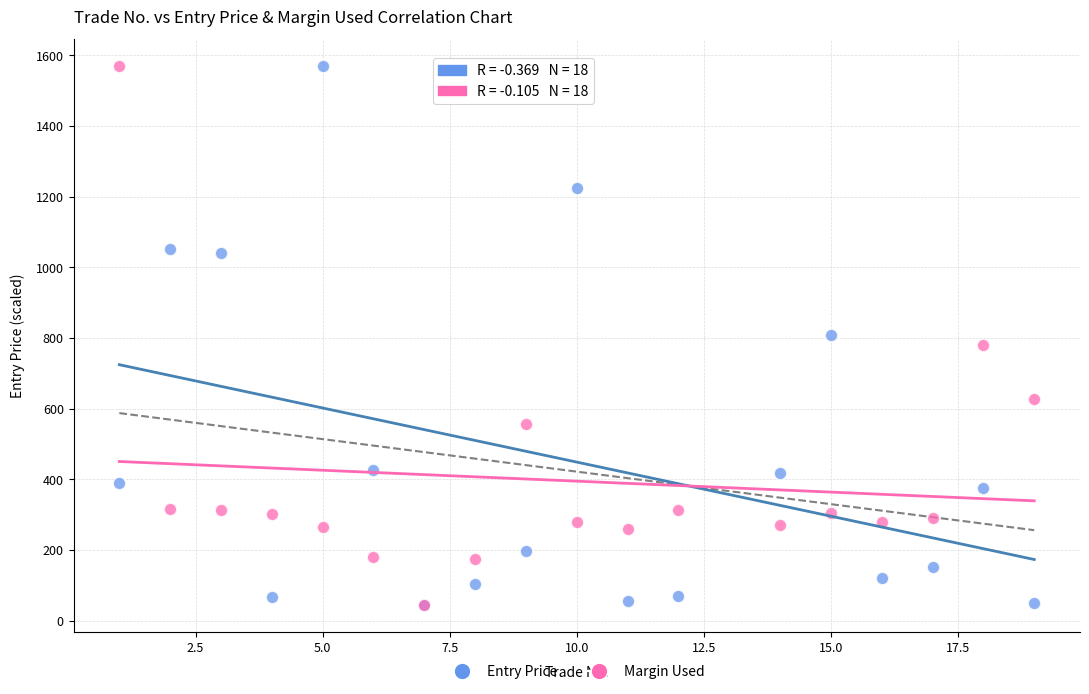

What are all the series names shown in the legend?

Entry Price, Margin Used